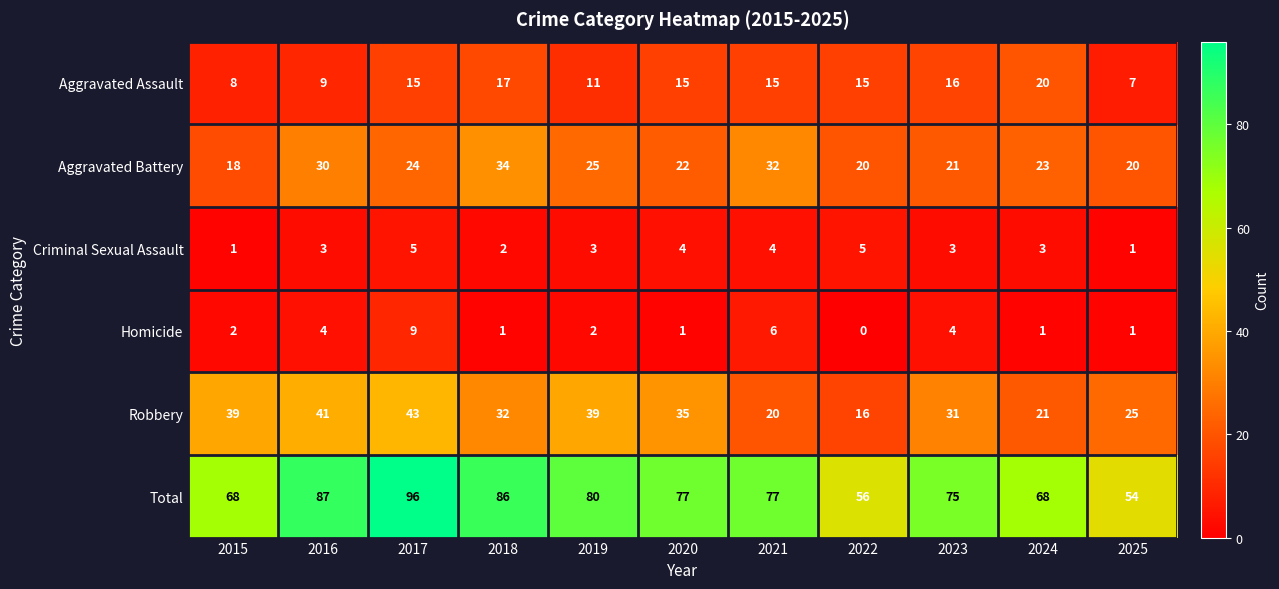

Which series has the largest total across all categories?

Total